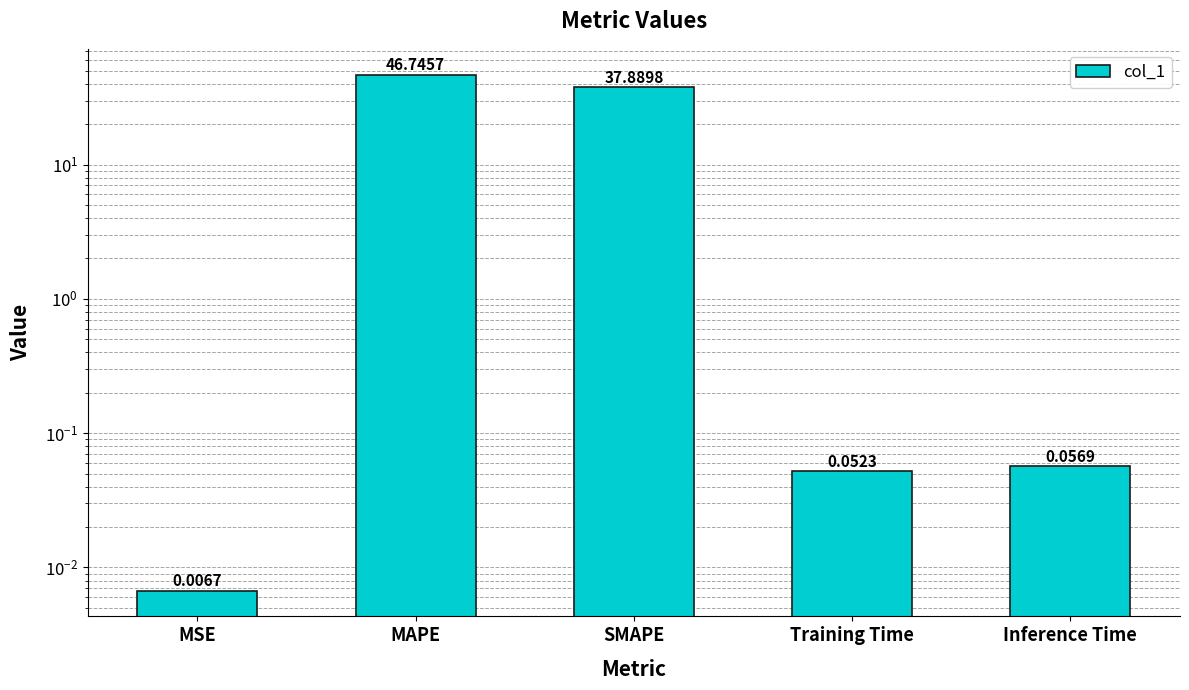

What is the change in value from MSE to SMAPE?

+37.9